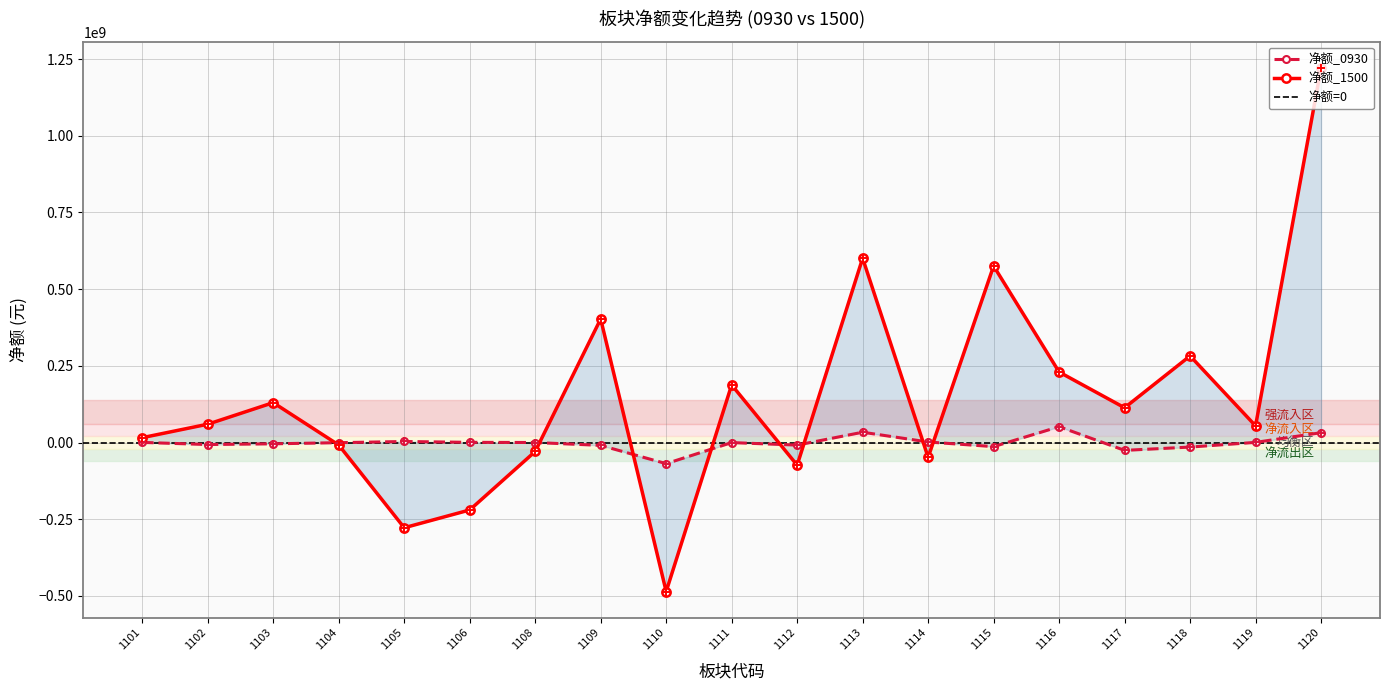

At how many categories does at least one series exceed -102395235?

19